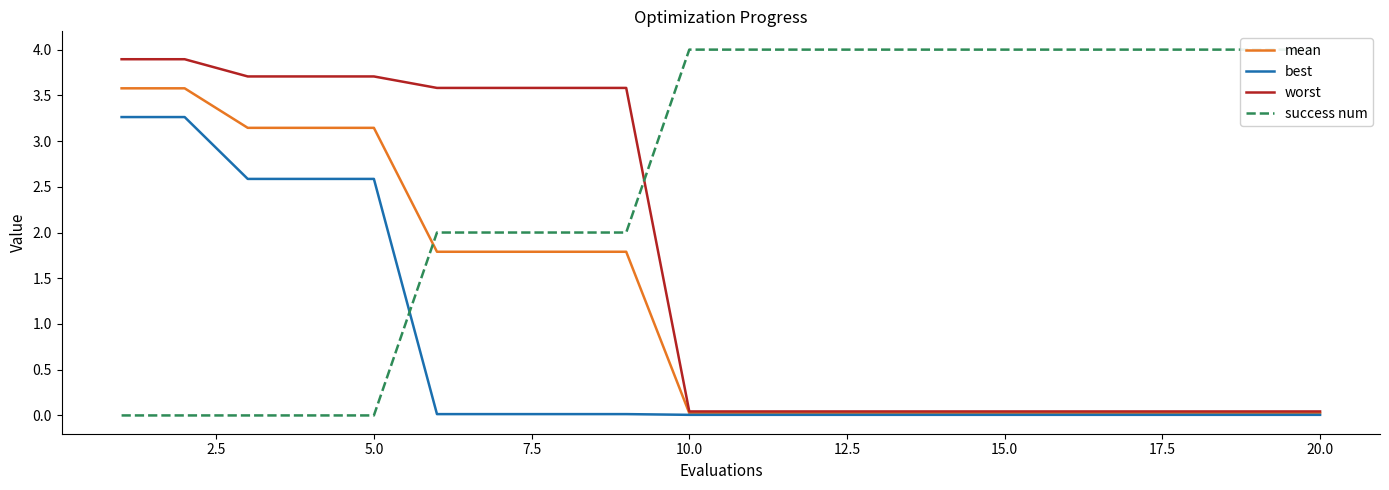

True or false: worst has a value of 0.0 at 10.0.

True